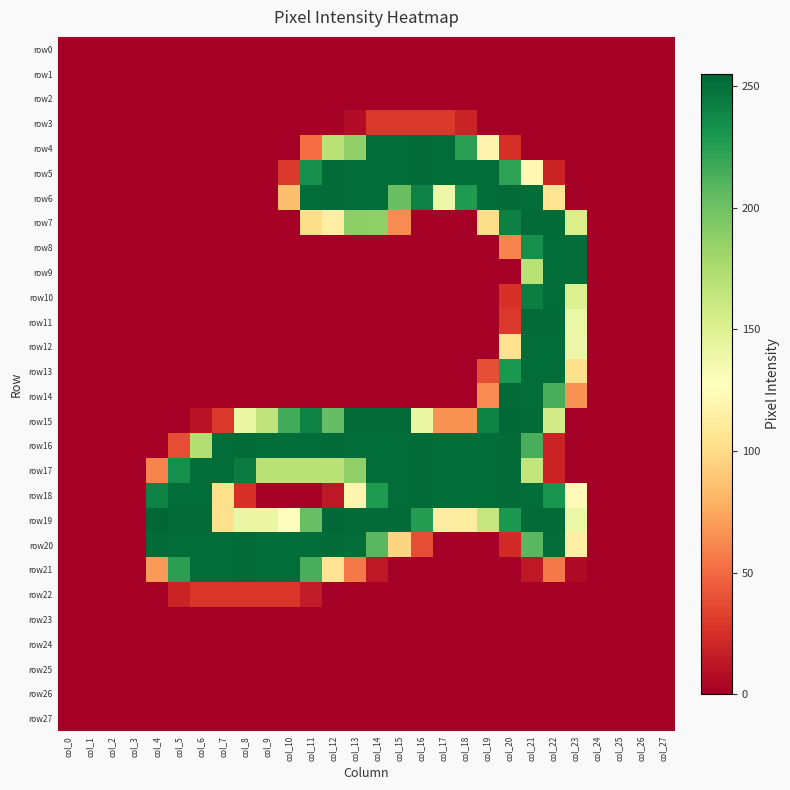

Reading left to right, what are all the values shown in this chart?

row0: col_0=0	col_1=0	col_2=0	col_3=0	col_4=0	col_5=0	col_6=0	col_7=0	col_8=0	col_9=0	col_10=0	col_11=0	col_12=0	col_13=0	col_14=0	col_15=0	col_16=0	col_17=0	col_18=0	col_19=0	col_20=0	col_21=0	col_22=0	col_23=0	col_24=0	col_25=0	col_26=0	col_27=0
row1: col_0=0	col_1=0	col_2=0	col_3=0	col_4=0	col_5=0	col_6=0	col_7=0	col_8=0	col_9=0	col_10=0	col_11=0	col_12=0	col_13=0	col_14=0	col_15=0	col_16=0	col_17=0	col_18=0	col_19=0	col_20=0	col_21=0	col_22=0	col_23=0	col_24=0	col_25=0	col_26=0	col_27=0
row2: col_0=0	col_1=0	col_2=0	col_3=0	col_4=0	col_5=0	col_6=0	col_7=0	col_8=0	col_9=0	col_10=0	col_11=0	col_12=0	col_13=0	col_14=0	col_15=0	col_16=0	col_17=0	col_18=0	col_19=0	col_20=0	col_21=0	col_22=0	col_23=0	col_24=0	col_25=0	col_26=0	col_27=0
row3: col_0=0	col_1=0	col_2=0	col_3=0	col_4=0	col_5=0	col_6=0	col_7=0	col_8=0	col_9=0	col_10=0	col_11=0	col_12=0	col_13=7	col_14=29	col_15=29	col_16=29	col_17=29	col_18=19	col_19=0	col_20=0	col_21=0	col_22=0	col_23=0	col_24=0	col_25=0	col_26=0	col_27=0
row4: col_0=0	col_1=0	col_2=0	col_3=0	col_4=0	col_5=0	col_6=0	col_7=0	col_8=0	col_9=0	col_10=0	col_11=51	col_12=169	col_13=187	col_14=252	col_15=252	col_16=253	col_17=252	col_18=224	col_19=119	col_20=26	col_21=0	col_22=0	col_23=0	col_24=0	col_25=0	col_26=0	col_27=0
row5: col_0=0	col_1=0	col_2=0	col_3=0	col_4=0	col_5=0	col_6=0	col_7=0	col_8=0	col_9=0	col_10=29	col_11=234	col_12=253	col_13=252	col_14=252	col_15=252	col_16=253	col_17=252	col_18=252	col_19=252	col_20=223	col_21=122	col_22=19	col_23=0	col_24=0	col_25=0	col_26=0	col_27=0
row6: col_0=0	col_1=0	col_2=0	col_3=0	col_4=0	col_5=0	col_6=0	col_7=0	col_8=0	col_9=0	col_10=85	col_11=252	col_12=253	col_13=252	col_14=252	col_15=202	col_16=241	col_17=139	col_18=228	col_19=252	col_20=253	col_21=252	col_22=106	col_23=0	col_24=0	col_25=0	col_26=0	col_27=0
row7: col_0=0	col_1=0	col_2=0	col_3=0	col_4=0	col_5=0	col_6=0	col_7=0	col_8=0	col_9=0	col_10=0	col_11=101	col_12=114	col_13=188	col_14=187	col_15=63	col_16=0	col_17=0	col_18=0	col_19=101	col_20=242	col_21=253	col_22=253	col_23=153	col_24=0	col_25=0	col_26=0	col_27=0
row8: col_0=0	col_1=0	col_2=0	col_3=0	col_4=0	col_5=0	col_6=0	col_7=0	col_8=0	col_9=0	col_10=0	col_11=0	col_12=0	col_13=0	col_14=0	col_15=0	col_16=0	col_17=0	col_18=0	col_19=0	col_20=60	col_21=234	col_22=252	col_23=252	col_24=0	col_25=0	col_26=0	col_27=0
row9: col_0=0	col_1=0	col_2=0	col_3=0	col_4=0	col_5=0	col_6=0	col_7=0	col_8=0	col_9=0	col_10=0	col_11=0	col_12=0	col_13=0	col_14=0	col_15=0	col_16=0	col_17=0	col_18=0	col_19=0	col_20=0	col_21=169	col_22=252	col_23=252	col_24=0	col_25=0	col_26=0	col_27=0
row10: col_0=0	col_1=0	col_2=0	col_3=0	col_4=0	col_5=0	col_6=0	col_7=0	col_8=0	col_9=0	col_10=0	col_11=0	col_12=0	col_13=0	col_14=0	col_15=0	col_16=0	col_17=0	col_18=0	col_19=0	col_20=26	col_21=243	col_22=252	col_23=151	col_24=0	col_25=0	col_26=0	col_27=0
row11: col_0=0	col_1=0	col_2=0	col_3=0	col_4=0	col_5=0	col_6=0	col_7=0	col_8=0	col_9=0	col_10=0	col_11=0	col_12=0	col_13=0	col_14=0	col_15=0	col_16=0	col_17=0	col_18=0	col_19=0	col_20=29	col_21=253	col_22=253	col_23=140	col_24=0	col_25=0	col_26=0	col_27=0
row12: col_0=0	col_1=0	col_2=0	col_3=0	col_4=0	col_5=0	col_6=0	col_7=0	col_8=0	col_9=0	col_10=0	col_11=0	col_12=0	col_13=0	col_14=0	col_15=0	col_16=0	col_17=0	col_18=0	col_19=0	col_20=104	col_21=252	col_22=252	col_23=139	col_24=0	col_25=0	col_26=0	col_27=0
row13: col_0=0	col_1=0	col_2=0	col_3=0	col_4=0	col_5=0	col_6=0	col_7=0	col_8=0	col_9=0	col_10=0	col_11=0	col_12=0	col_13=0	col_14=0	col_15=0	col_16=0	col_17=0	col_18=0	col_19=38	col_20=229	col_21=252	col_22=252	col_23=103	col_24=0	col_25=0	col_26=0	col_27=0
row14: col_0=0	col_1=0	col_2=0	col_3=0	col_4=0	col_5=0	col_6=0	col_7=0	col_8=0	col_9=0	col_10=0	col_11=0	col_12=0	col_13=0	col_14=0	col_15=0	col_16=0	col_17=0	col_18=0	col_19=63	col_20=253	col_21=252	col_22=214	col_23=66	col_24=0	col_25=0	col_26=0	col_27=0
row15: col_0=0	col_1=0	col_2=0	col_3=0	col_4=0	col_5=0	col_6=10	col_7=29	col_8=141	col_9=166	col_10=216	col_11=241	col_12=204	col_13=253	col_14=253	col_15=253	col_16=141	col_17=66	col_18=66	col_19=241	col_20=254	col_21=253	col_22=156	col_23=0	col_24=0	col_25=0	col_26=0	col_27=0
row16: col_0=0	col_1=0	col_2=0	col_3=0	col_4=0	col_5=38	col_6=172	col_7=252	col_8=253	col_9=252	col_10=252	col_11=252	col_12=253	col_13=252	col_14=252	col_15=252	col_16=253	col_17=252	col_18=252	col_19=252	col_20=253	col_21=214	col_22=19	col_23=0	col_24=0	col_25=0	col_26=0	col_27=0
row17: col_0=0	col_1=0	col_2=0	col_3=0	col_4=60	col_5=234	col_6=252	col_7=252	col_8=244	col_9=168	col_10=168	col_11=168	col_12=168	col_13=187	col_14=252	col_15=252	col_16=253	col_17=252	col_18=252	col_19=252	col_20=253	col_21=164	col_22=19	col_23=0	col_24=0	col_25=0	col_26=0	col_27=0
row18: col_0=0	col_1=0	col_2=0	col_3=0	col_4=241	col_5=252	col_6=252	col_7=102	col_8=25	col_9=0	col_10=0	col_11=0	col_12=13	col_13=119	col_14=228	col_15=252	col_16=253	col_17=252	col_18=252	col_19=252	col_20=253	col_21=252	col_22=231	col_23=125	col_24=0	col_25=0	col_26=0	col_27=0
row19: col_0=0	col_1=0	col_2=0	col_3=0	col_4=255	col_5=253	col_6=253	col_7=103	col_8=141	col_9=141	col_10=128	col_11=203	col_12=254	col_13=253	col_14=253	col_15=253	col_16=226	col_17=113	col_18=113	col_19=163	col_20=229	col_21=253	col_22=253	col_23=140	col_24=0	col_25=0	col_26=0	col_27=0
row20: col_0=0	col_1=0	col_2=0	col_3=0	col_4=253	col_5=252	col_6=252	col_7=252	col_8=253	col_9=252	col_10=252	col_11=252	col_12=253	col_13=252	col_14=208	col_15=96	col_16=38	col_17=0	col_18=0	col_19=0	col_20=22	col_21=208	col_22=252	col_23=115	col_24=0	col_25=0	col_26=0	col_27=0
row21: col_0=0	col_1=0	col_2=0	col_3=0	col_4=69	col_5=224	col_6=252	col_7=252	col_8=253	col_9=252	col_10=252	col_11=214	col_12=106	col_13=56	col_14=13	col_15=0	col_16=0	col_17=0	col_18=0	col_19=0	col_20=0	col_21=13	col_22=56	col_23=6	col_24=0	col_25=0	col_26=0	col_27=0
row22: col_0=0	col_1=0	col_2=0	col_3=0	col_4=0	col_5=19	col_6=28	col_7=28	col_8=28	col_9=28	col_10=28	col_11=15	col_12=0	col_13=0	col_14=0	col_15=0	col_16=0	col_17=0	col_18=0	col_19=0	col_20=0	col_21=0	col_22=0	col_23=0	col_24=0	col_25=0	col_26=0	col_27=0
row23: col_0=0	col_1=0	col_2=0	col_3=0	col_4=0	col_5=0	col_6=0	col_7=0	col_8=0	col_9=0	col_10=0	col_11=0	col_12=0	col_13=0	col_14=0	col_15=0	col_16=0	col_17=0	col_18=0	col_19=0	col_20=0	col_21=0	col_22=0	col_23=0	col_24=0	col_25=0	col_26=0	col_27=0
row24: col_0=0	col_1=0	col_2=0	col_3=0	col_4=0	col_5=0	col_6=0	col_7=0	col_8=0	col_9=0	col_10=0	col_11=0	col_12=0	col_13=0	col_14=0	col_15=0	col_16=0	col_17=0	col_18=0	col_19=0	col_20=0	col_21=0	col_22=0	col_23=0	col_24=0	col_25=0	col_26=0	col_27=0
row25: col_0=0	col_1=0	col_2=0	col_3=0	col_4=0	col_5=0	col_6=0	col_7=0	col_8=0	col_9=0	col_10=0	col_11=0	col_12=0	col_13=0	col_14=0	col_15=0	col_16=0	col_17=0	col_18=0	col_19=0	col_20=0	col_21=0	col_22=0	col_23=0	col_24=0	col_25=0	col_26=0	col_27=0
row26: col_0=0	col_1=0	col_2=0	col_3=0	col_4=0	col_5=0	col_6=0	col_7=0	col_8=0	col_9=0	col_10=0	col_11=0	col_12=0	col_13=0	col_14=0	col_15=0	col_16=0	col_17=0	col_18=0	col_19=0	col_20=0	col_21=0	col_22=0	col_23=0	col_24=0	col_25=0	col_26=0	col_27=0
row27: col_0=0	col_1=0	col_2=0	col_3=0	col_4=0	col_5=0	col_6=0	col_7=0	col_8=0	col_9=0	col_10=0	col_11=0	col_12=0	col_13=0	col_14=0	col_15=0	col_16=0	col_17=0	col_18=0	col_19=0	col_20=0	col_21=0	col_22=0	col_23=0	col_24=0	col_25=0	col_26=0	col_27=0